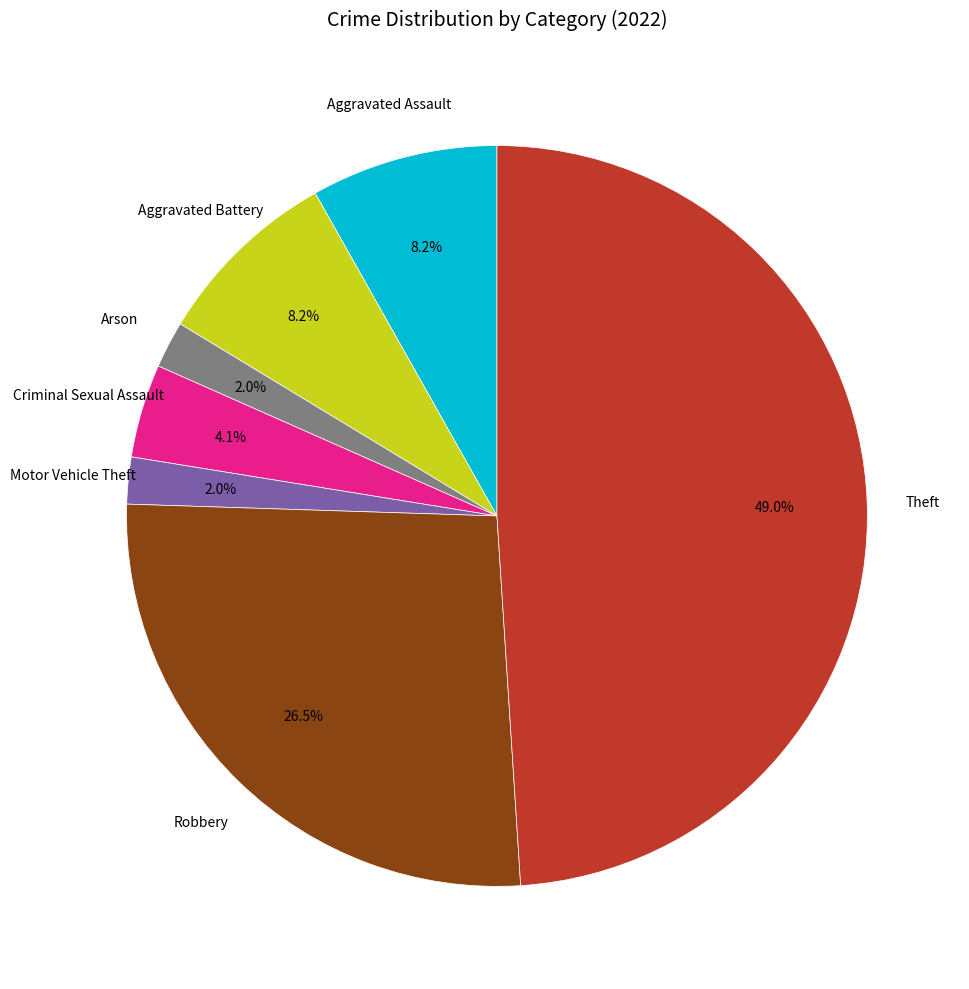

How many slices are in this pie chart?

7